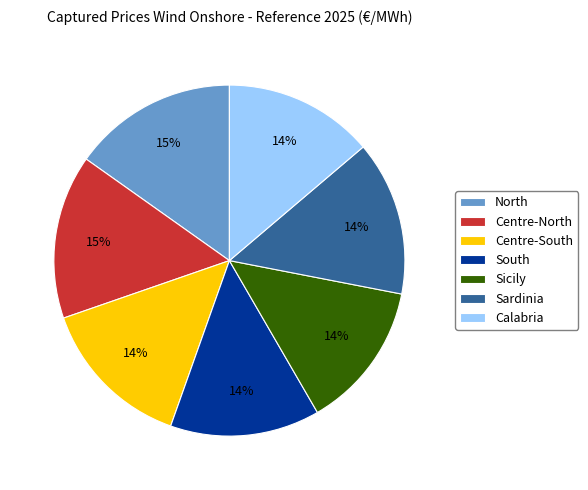

True or false: North accounts for 7% of the total.

False